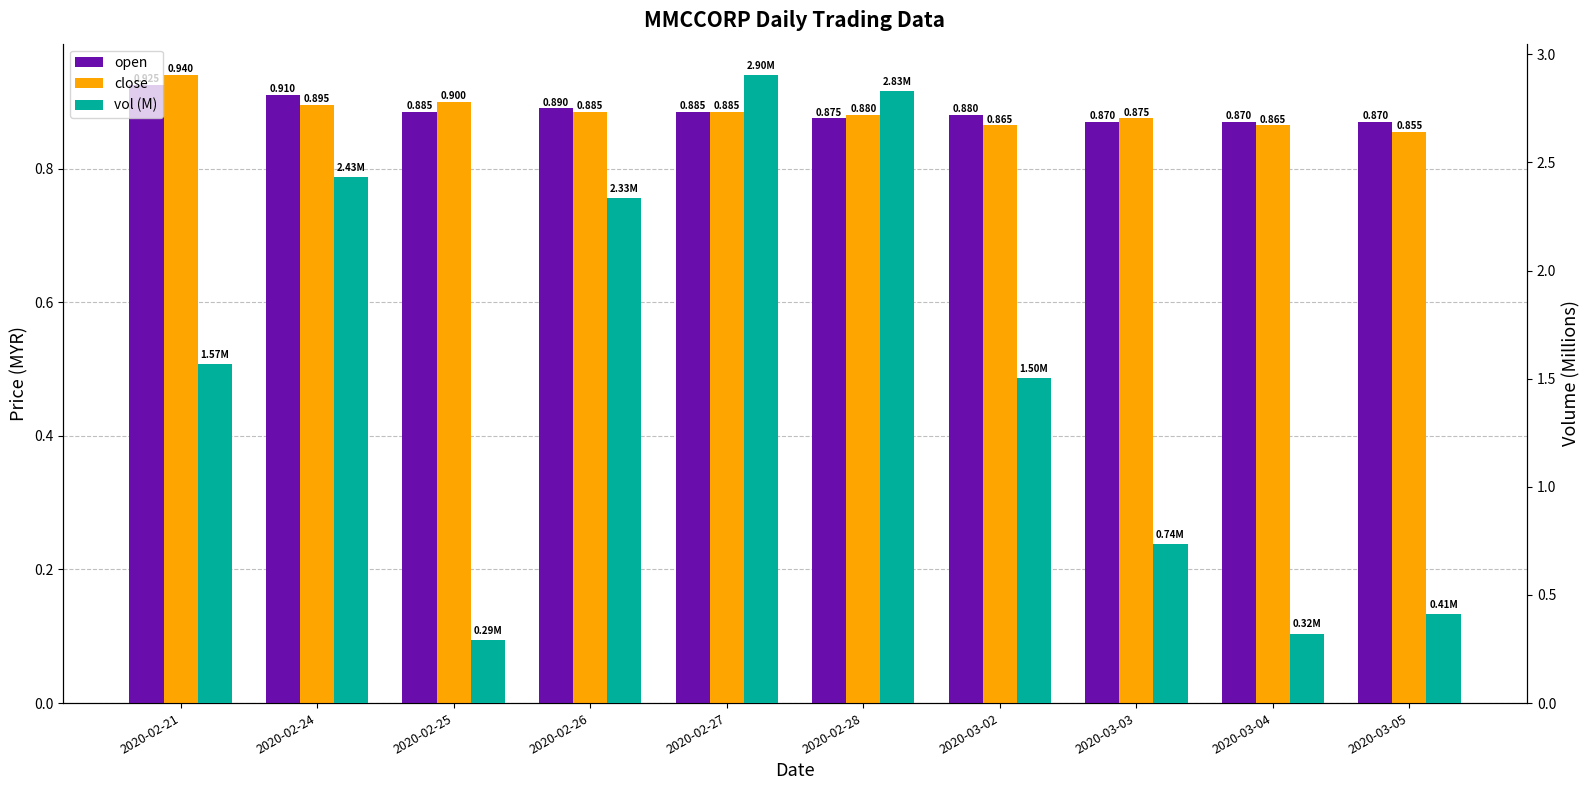

Rank the series by their maximum value, from lowest to highest.

open, close, vol (M)